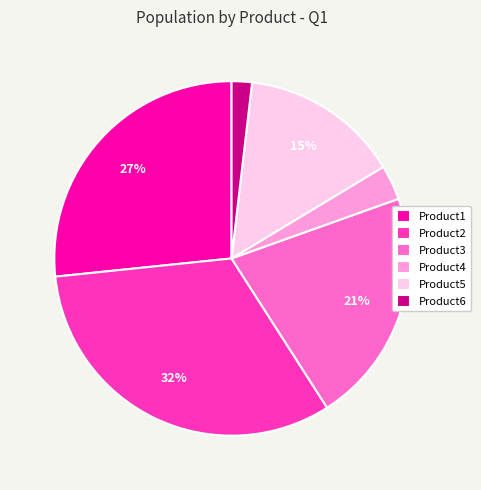

To the nearest percent, what percentage of the pie is Product4?

3%